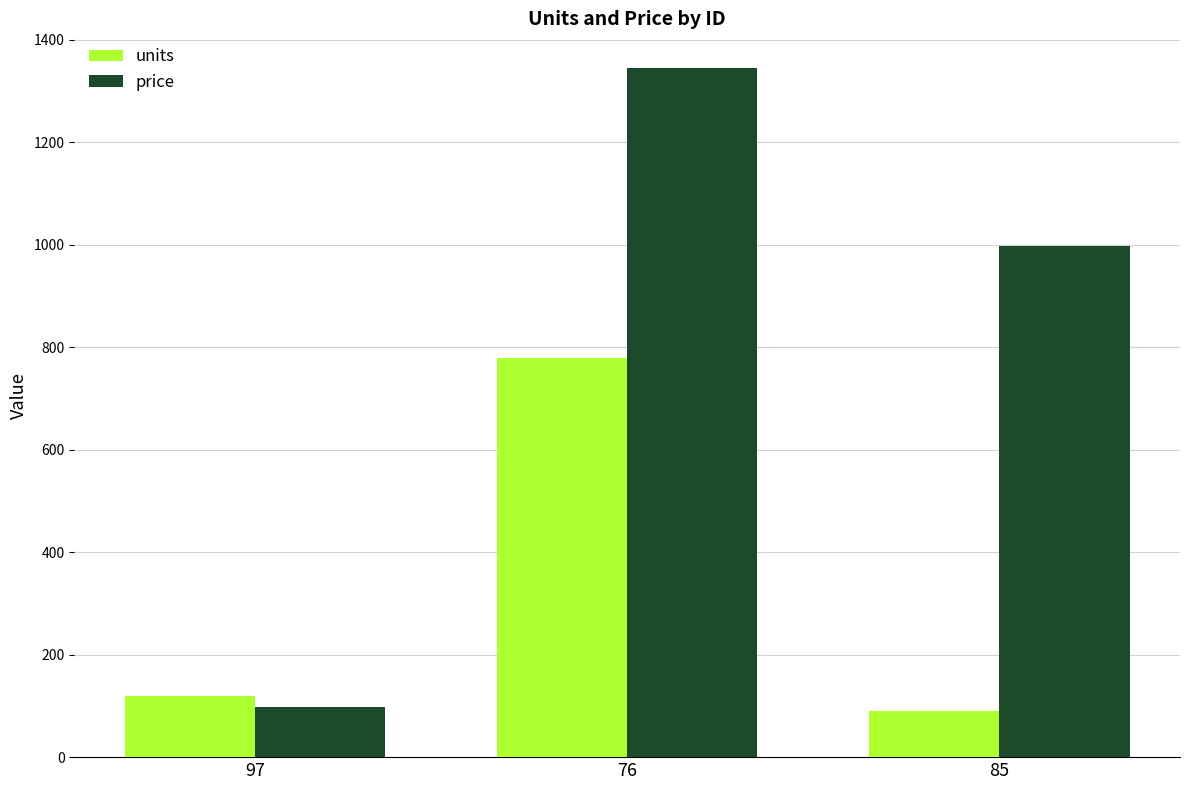

Which category has the highest value in the price series?

76